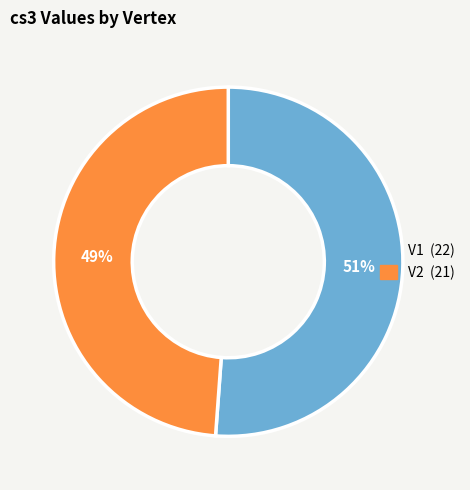

Between V1 and V2, which is larger?

V1